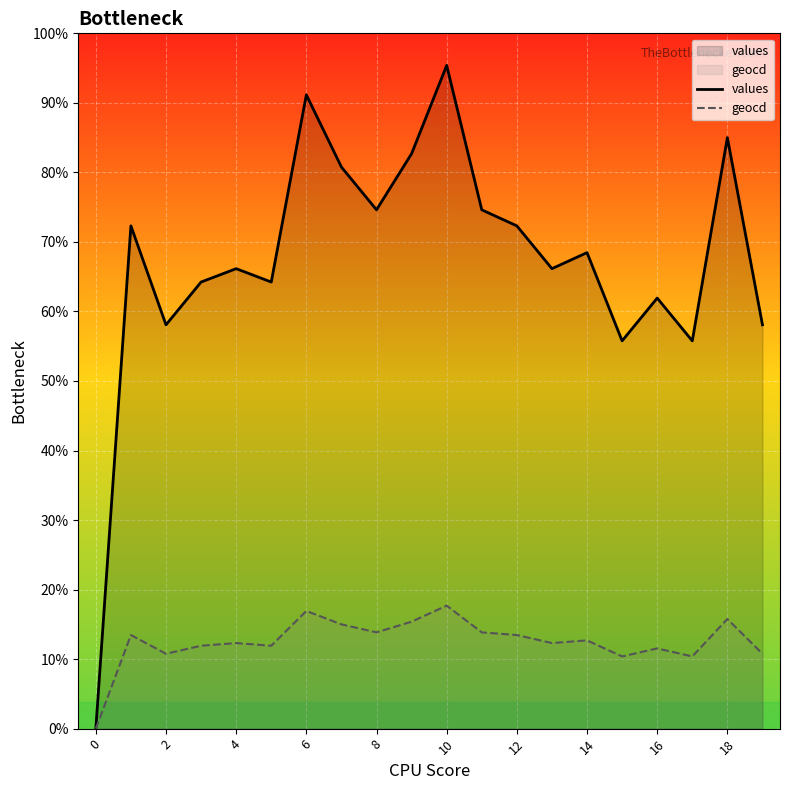

Between 6 and 11, which series saw the biggest shift?

values